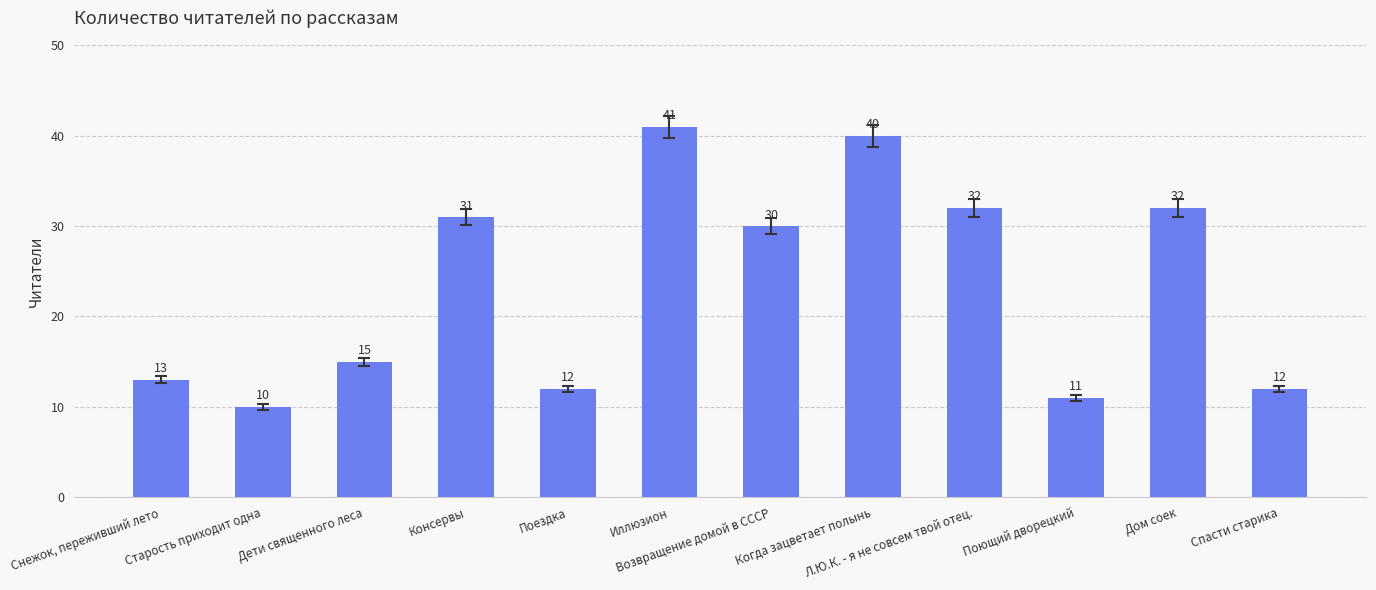

Reading left to right, list all the values displayed in this chart.

Снежок, переживший лето=13	Старость приходит одна=10	Дети священного леса=15	Консервы=31	Поездка=12	Иллюзион=41	Возвращение домой в СССР=30	Когда зацветает полынь=40	Л.Ю.К. - я не совсем твой отец.=32	Поющий дворецкий=11	Дом соек=32	Спасти старика=12